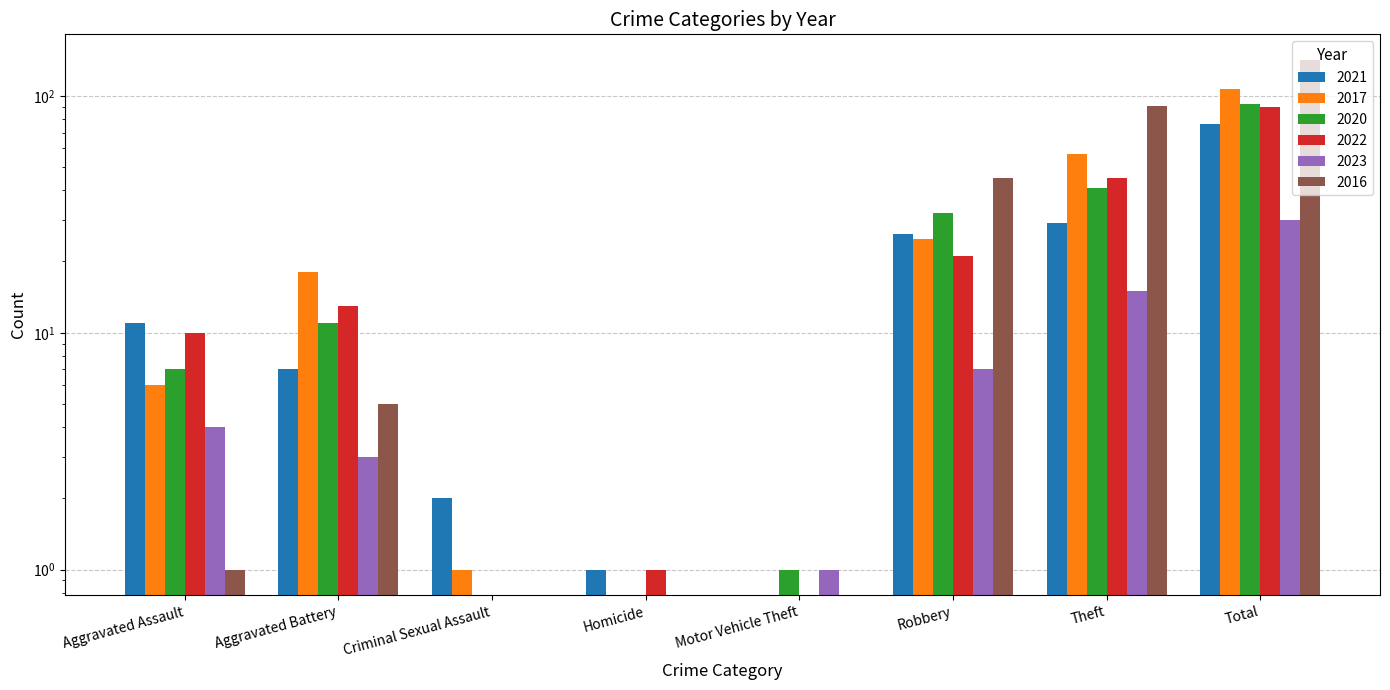

What is the label of the 5th bar from the left?

Motor Vehicle Theft